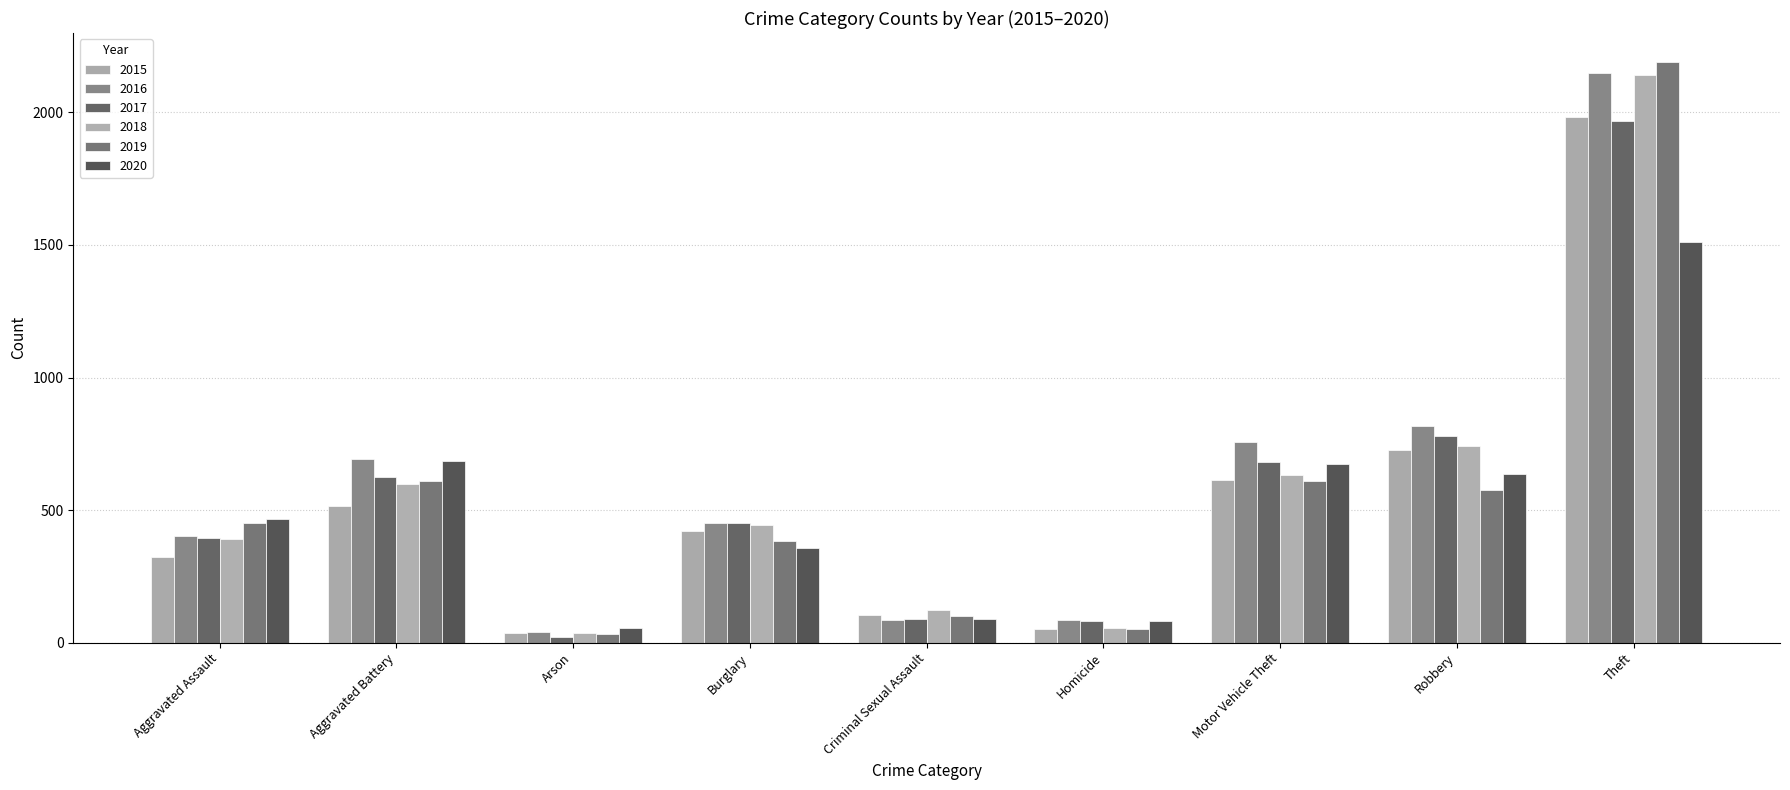

Rank the series at Homicide from lowest to highest value.

2015, 2019, 2018, 2020, 2017, 2016